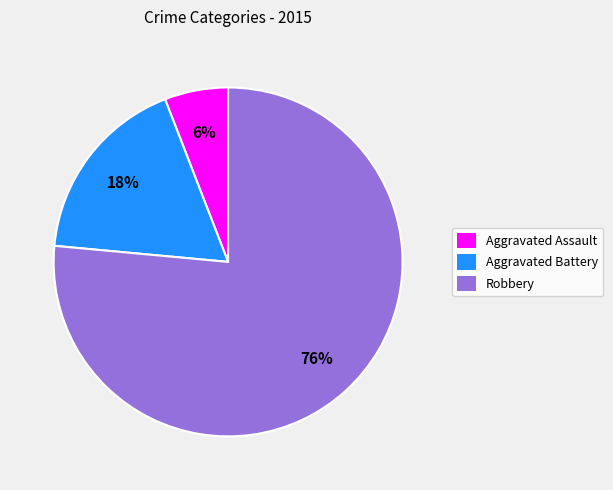

Combined, do Robbery and Aggravated Battery account for over 50%?

Yes